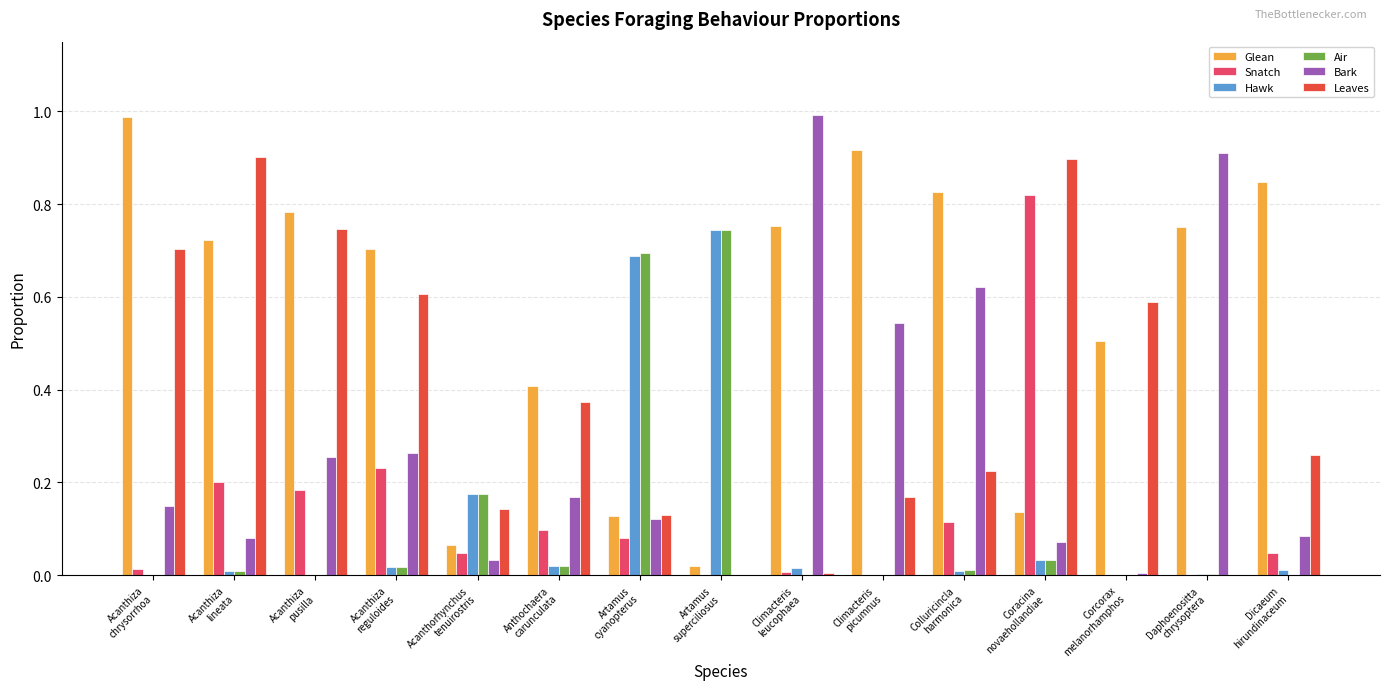

What is the sum of all Glean values?

8.5